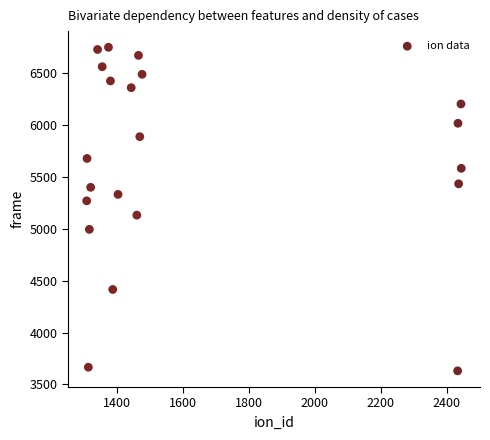

What is the range of Y values (max minus min)?

3117